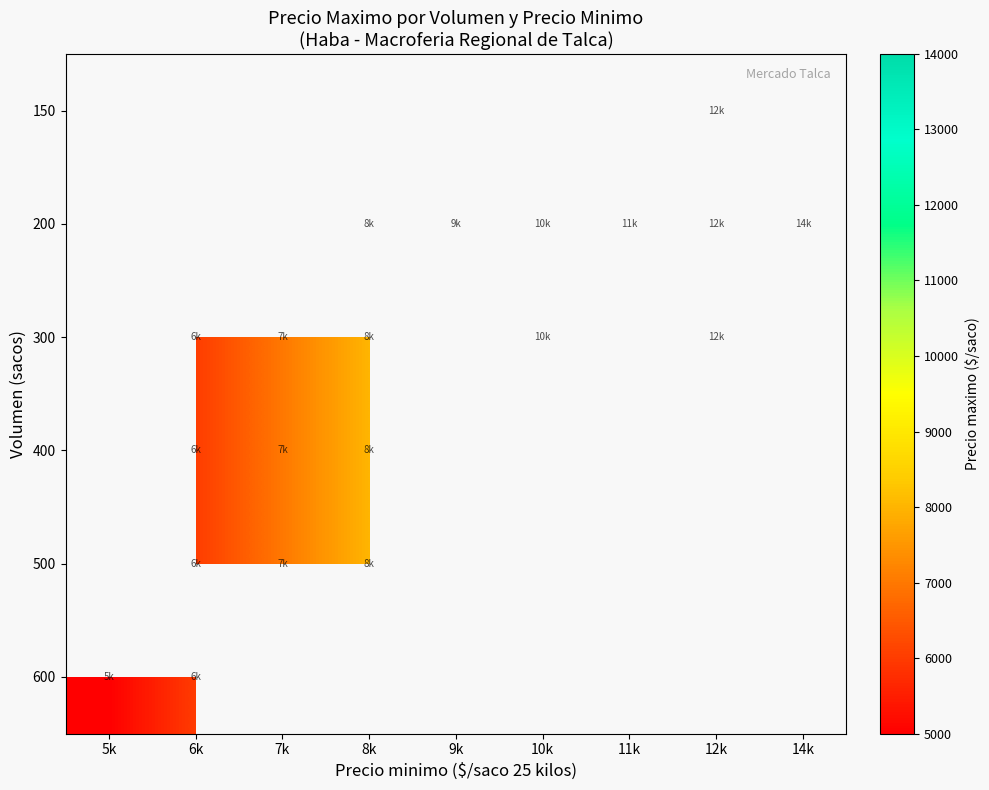

How many positive values does the 150 series have?

1